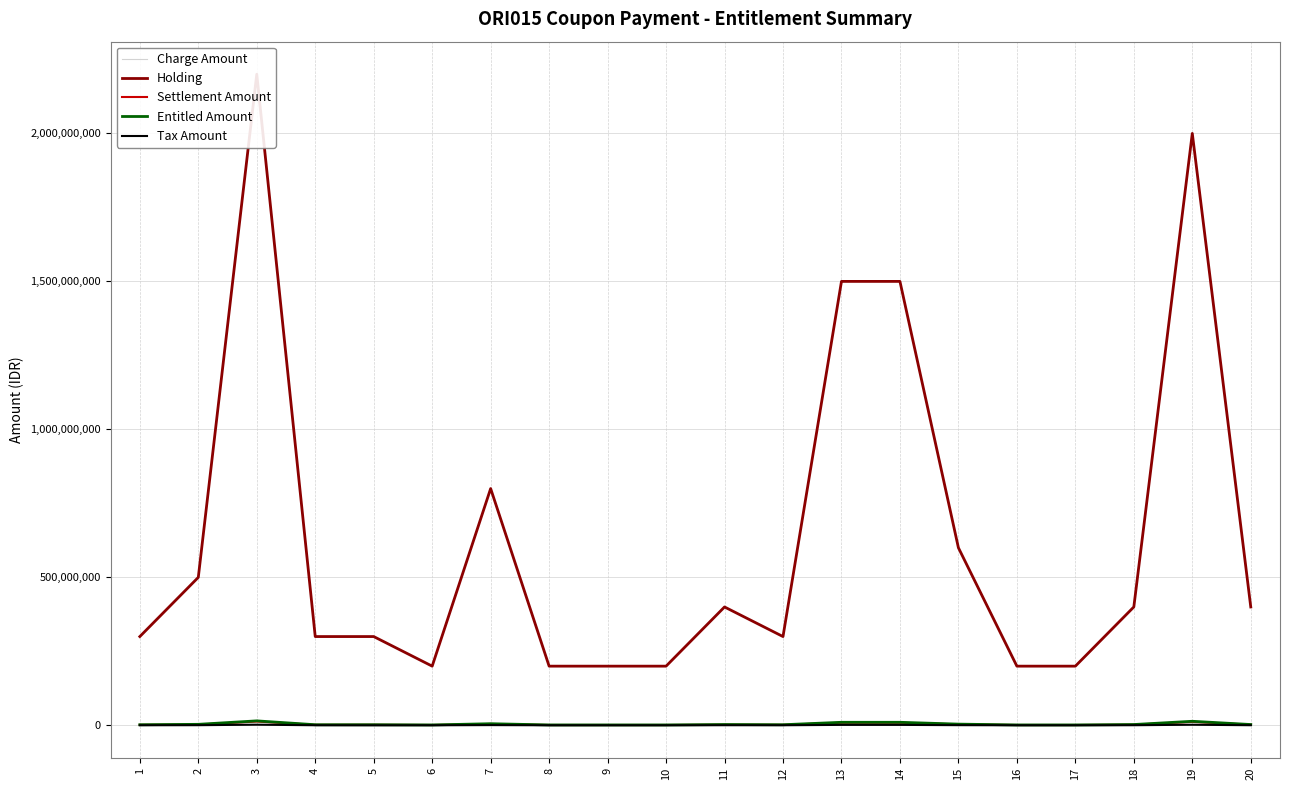

True or false: Charge Amount and Entitled Amount cross at least once.

False